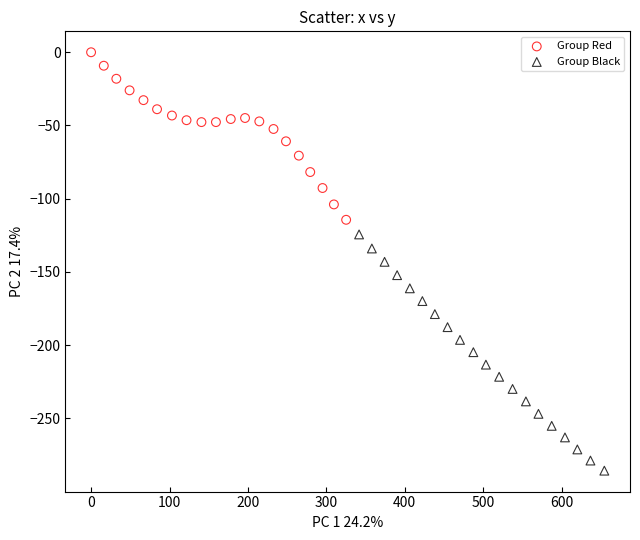

Which series has the widest spread of Y values?

Group Black